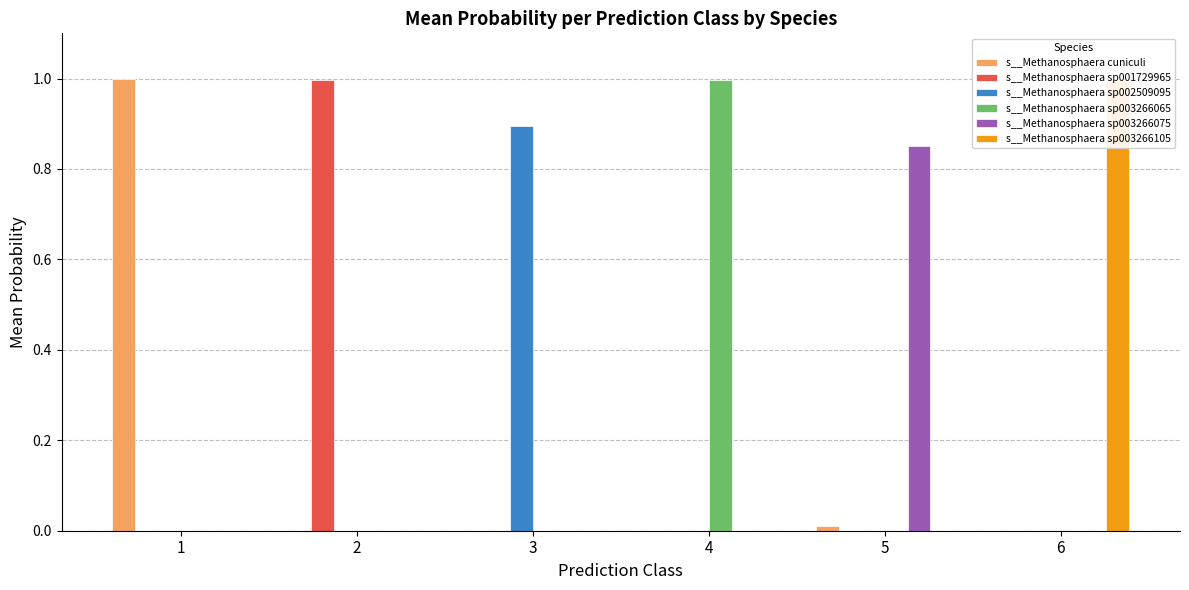

At which label is s__Methanosphaera sp003266075 closest to 0?

1